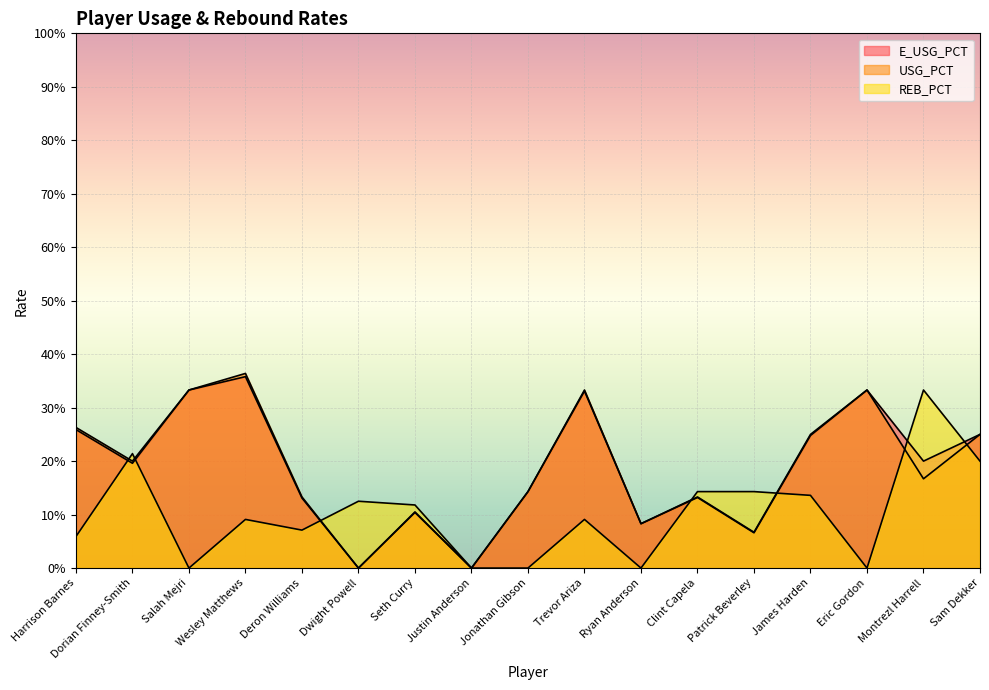

How many intersections are there between REB_PCT and USG_PCT?

7